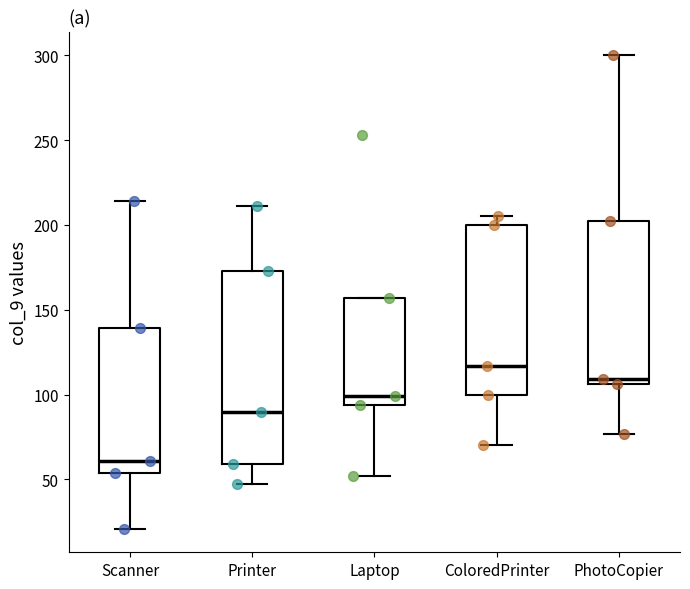

Reading left to right, read every box against the y-axis: the position of its median line, the range the box covers, and the ends of its whiskers. The values are not printed on the chart, so give them approximately, as read against the axis.

Scanner: median 60, box 55 to 140, whiskers 20 to 215
Printer: median 90, box 60 to 175, whiskers 45 to 210
Laptop: median 100, box 95 to 155, whiskers 50 to 155
ColoredPrinter: median 115, box 100 to 200, whiskers 70 to 205
PhotoCopier: median 110, box 105 to 200, whiskers 75 to 300